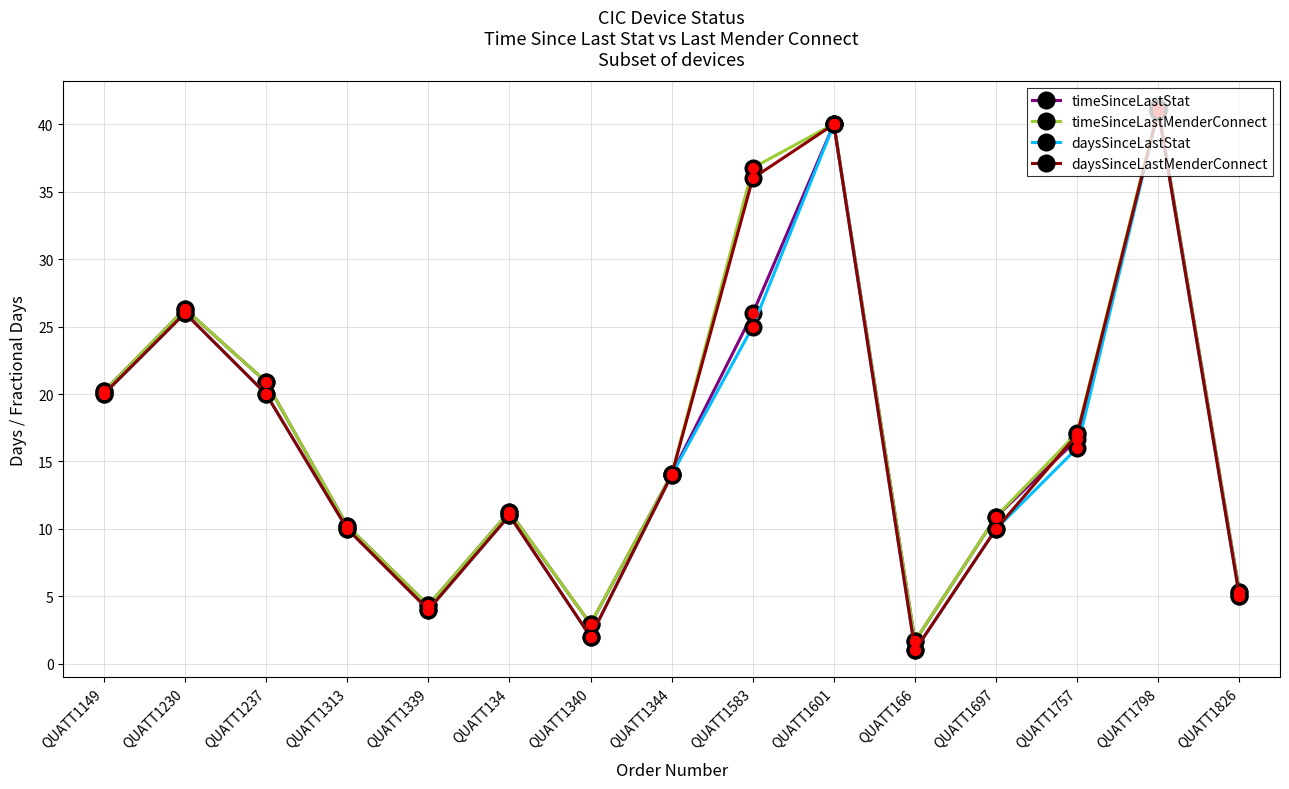

Where is the first local minimum for timeSinceLastMenderConnect?

QUATT1339